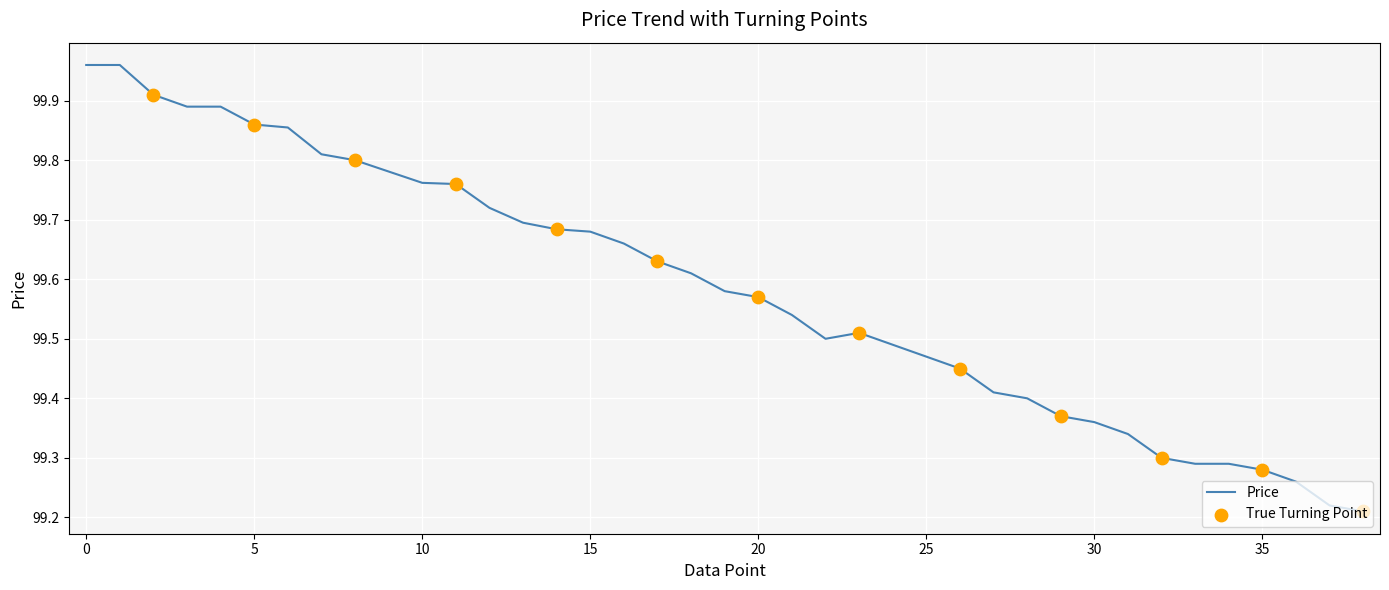

What is the difference between the maximum and minimum values?

0.7